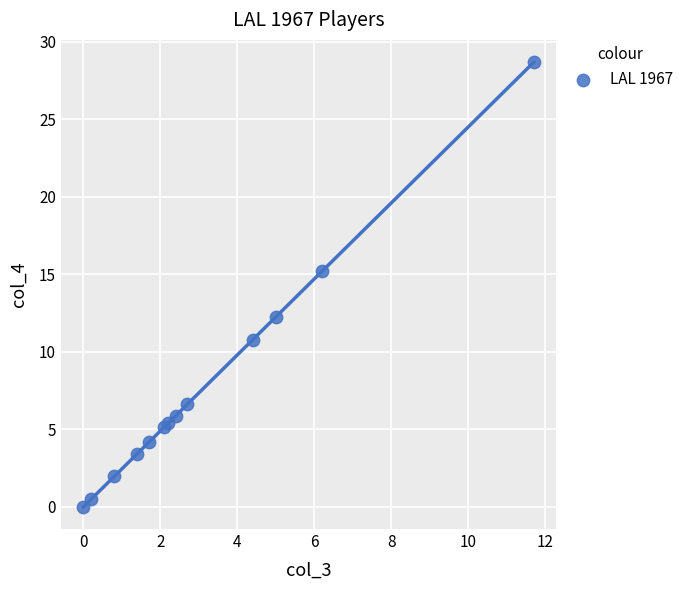

What Y value in the scatter plot is closest to 14?

15.2